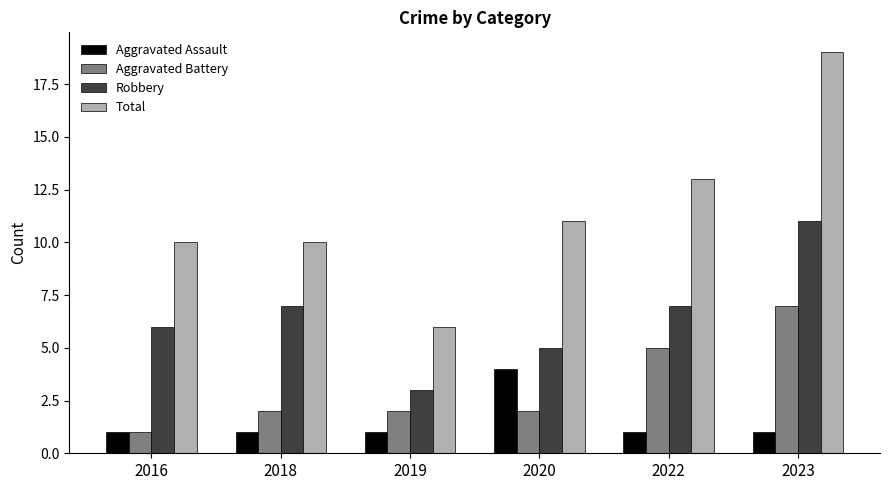

The value of Robbery at 2023 is 17. True or false?

False